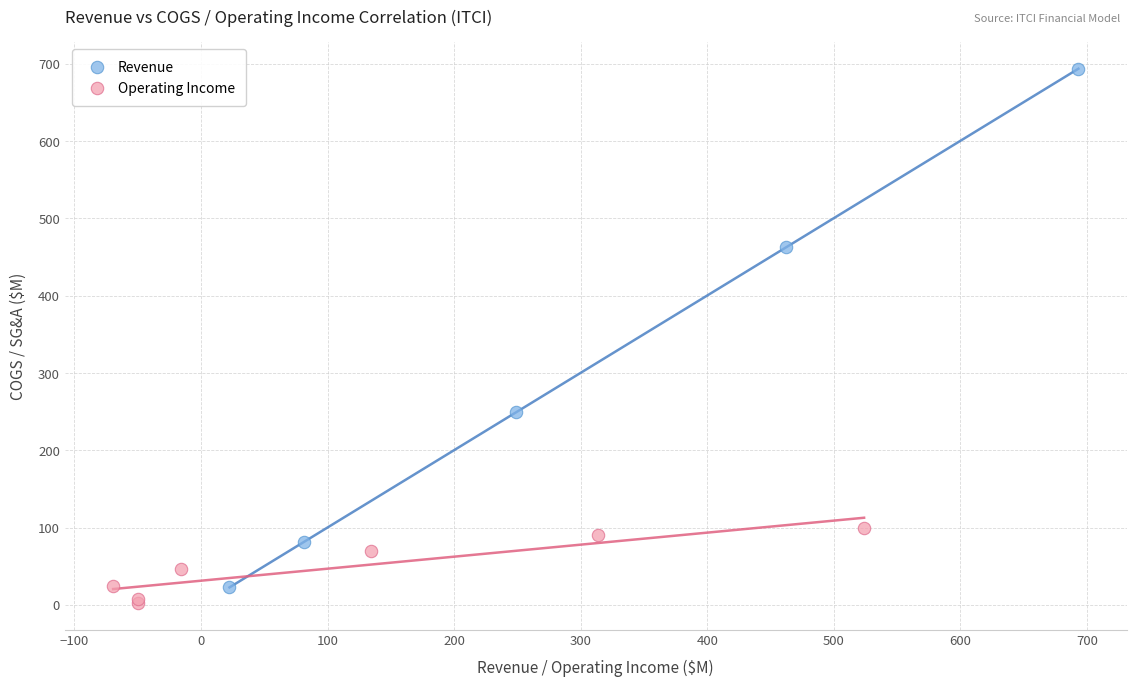

Which series reaches the maximum Y coordinate?

Revenue